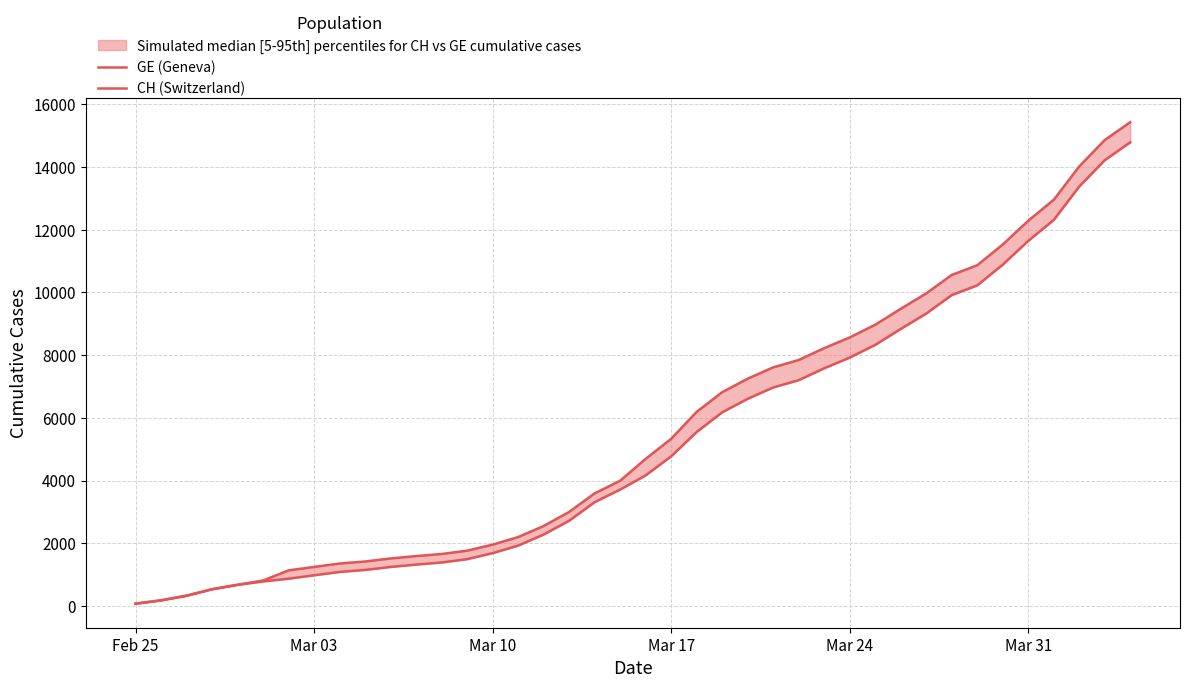

How many values in the CH (Switzerland) series are below 4691?

20